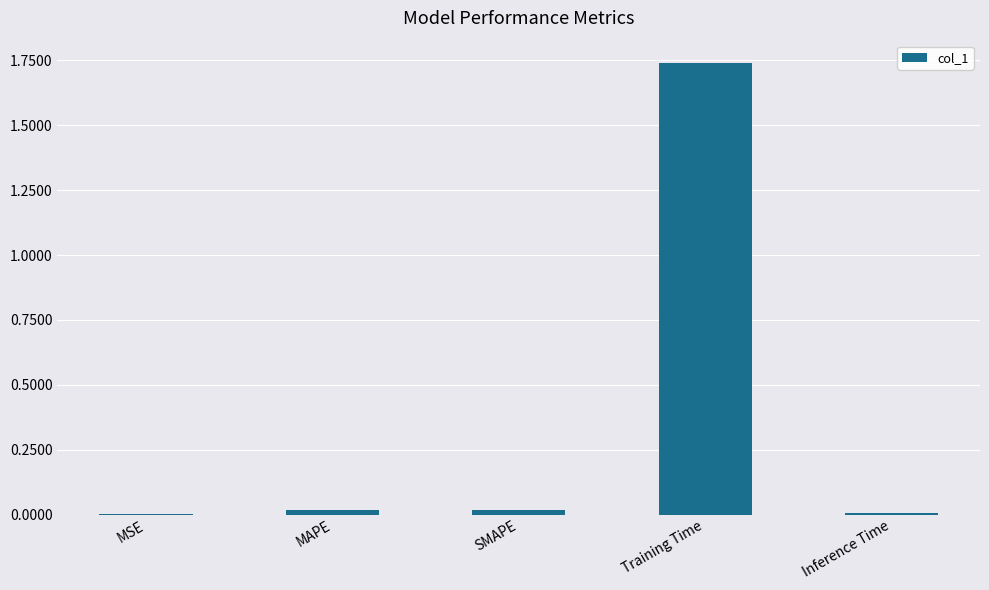

The value at SMAPE is 0.0. True or false?

True